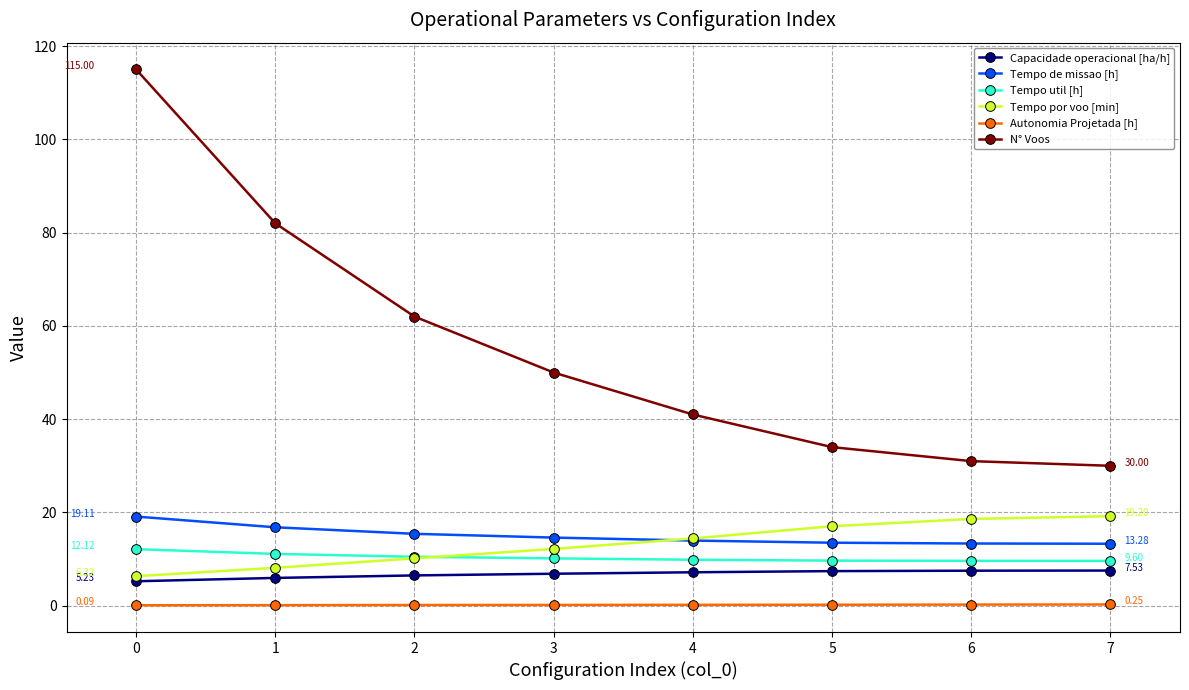

Which series has the largest range (max minus min)?

N° Voos